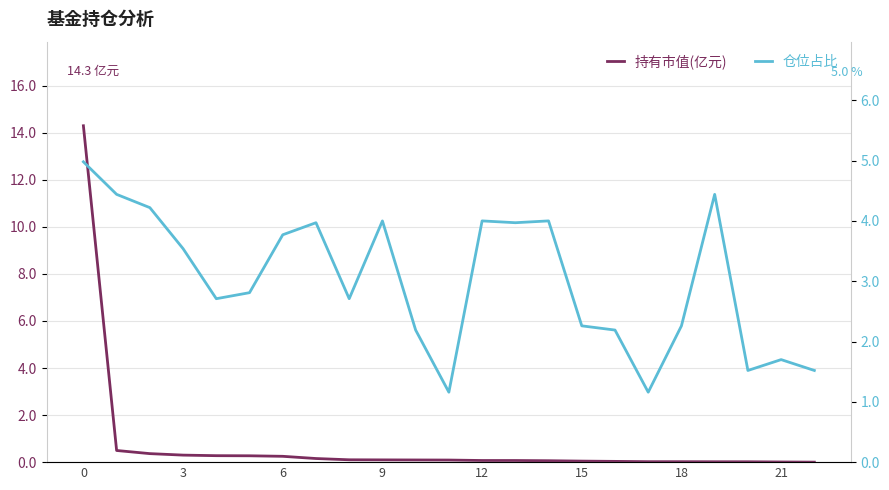

List the series in order of their overall mean, lowest first.

持有市值(亿元), 仓位占比